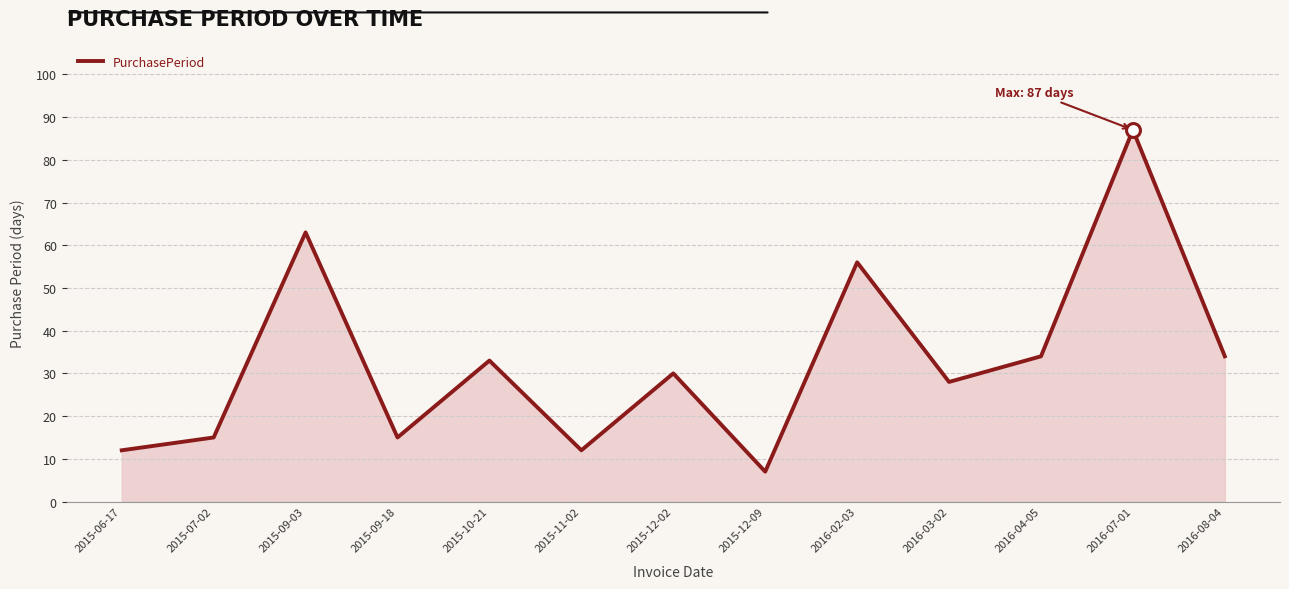

Reading left to right, extract all data points from this chart.

12	15	63	15	33	12	30	7	56	28	34	87	34